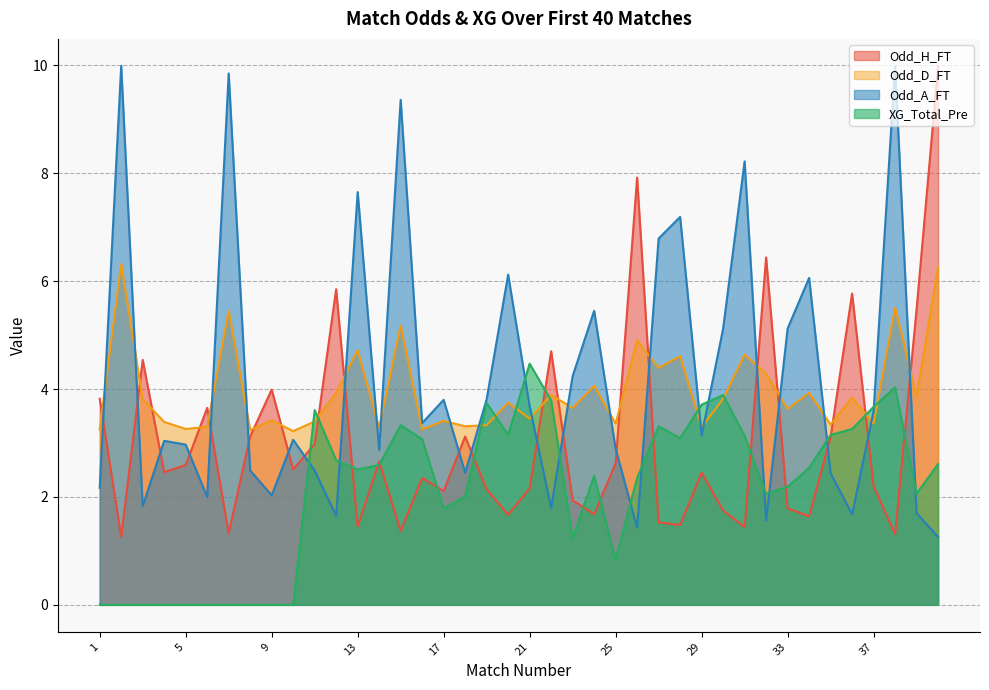

Where is the first local maximum for Odd_A_FT?

2